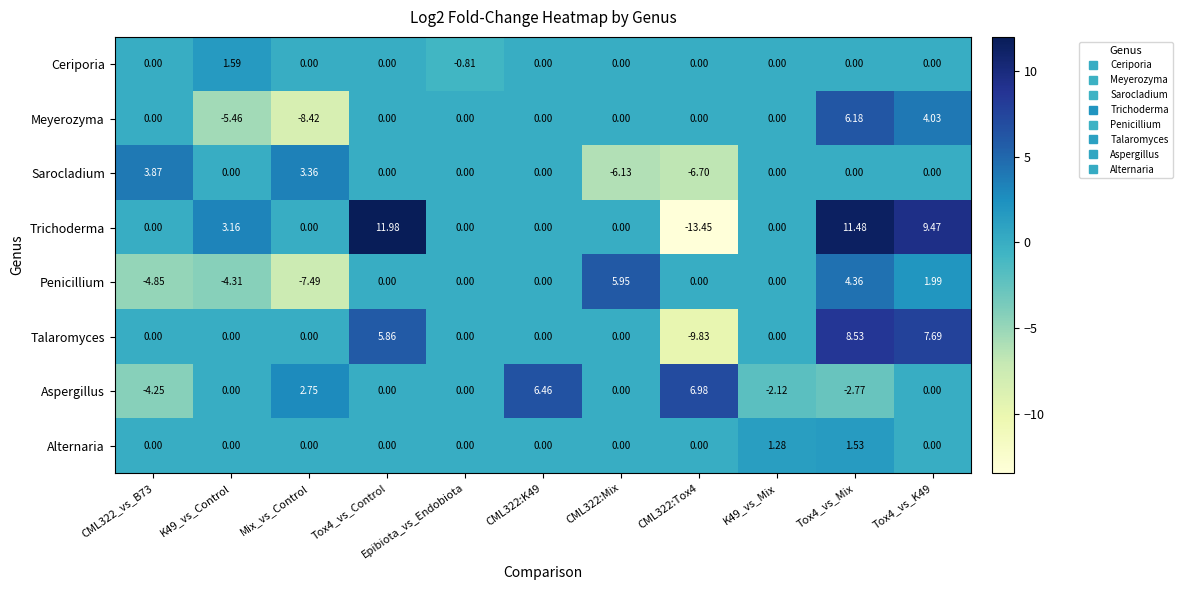

Rank the series by their maximum value, from lowest to highest.

Alternaria, Ceriporia, Sarocladium, Penicillium, Meyerozyma, Aspergillus, Talaromyces, Trichoderma